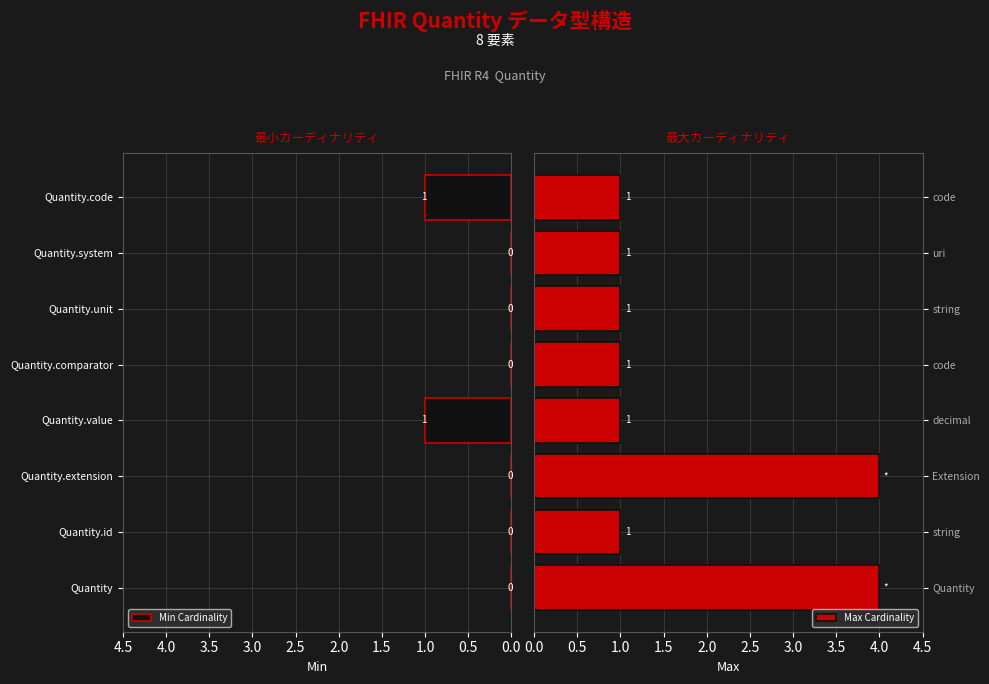

How many Min Cardinality values are between 0 and 1?

8